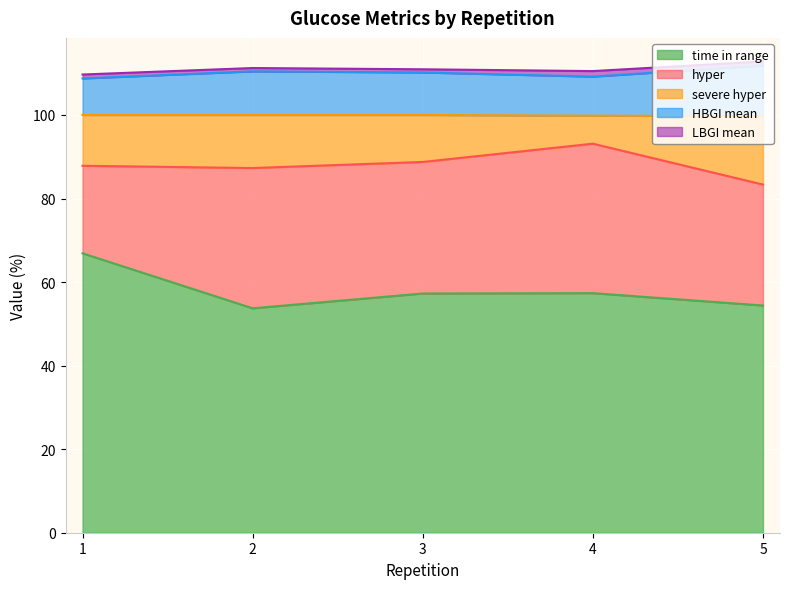

True or false: time in range has a value of 38.8 at 4.

False